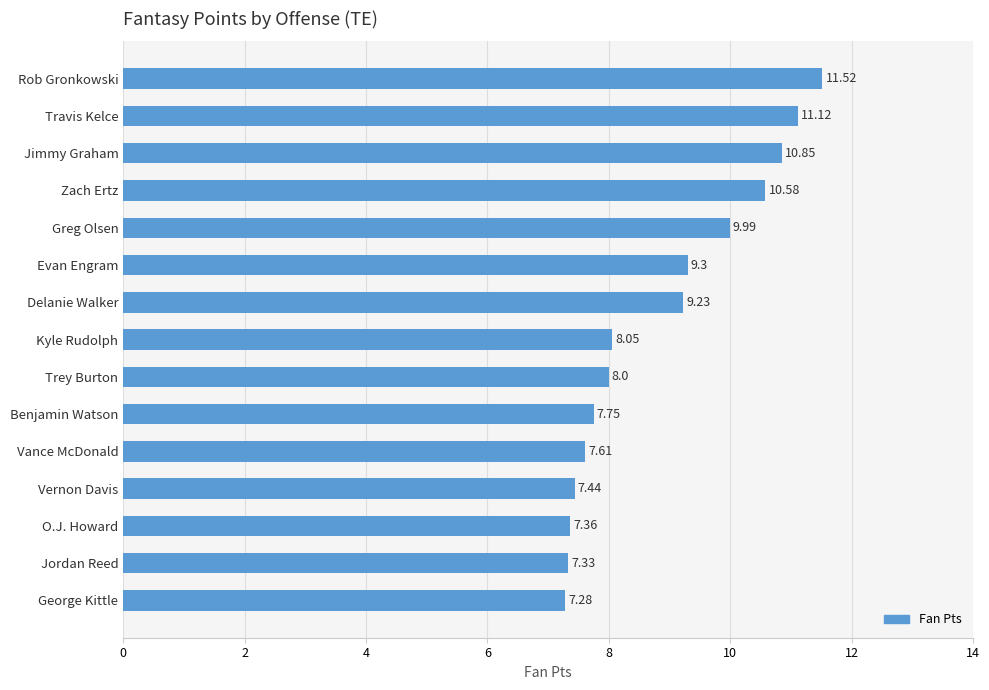

List the labels in order of value, smallest first.

George Kittle, Jordan Reed, O.J. Howard, Vernon Davis, Vance McDonald, Benjamin Watson, Trey Burton, Kyle Rudolph, Delanie Walker, Evan Engram, Greg Olsen, Zach Ertz, Jimmy Graham, Travis Kelce, Rob Gronkowski